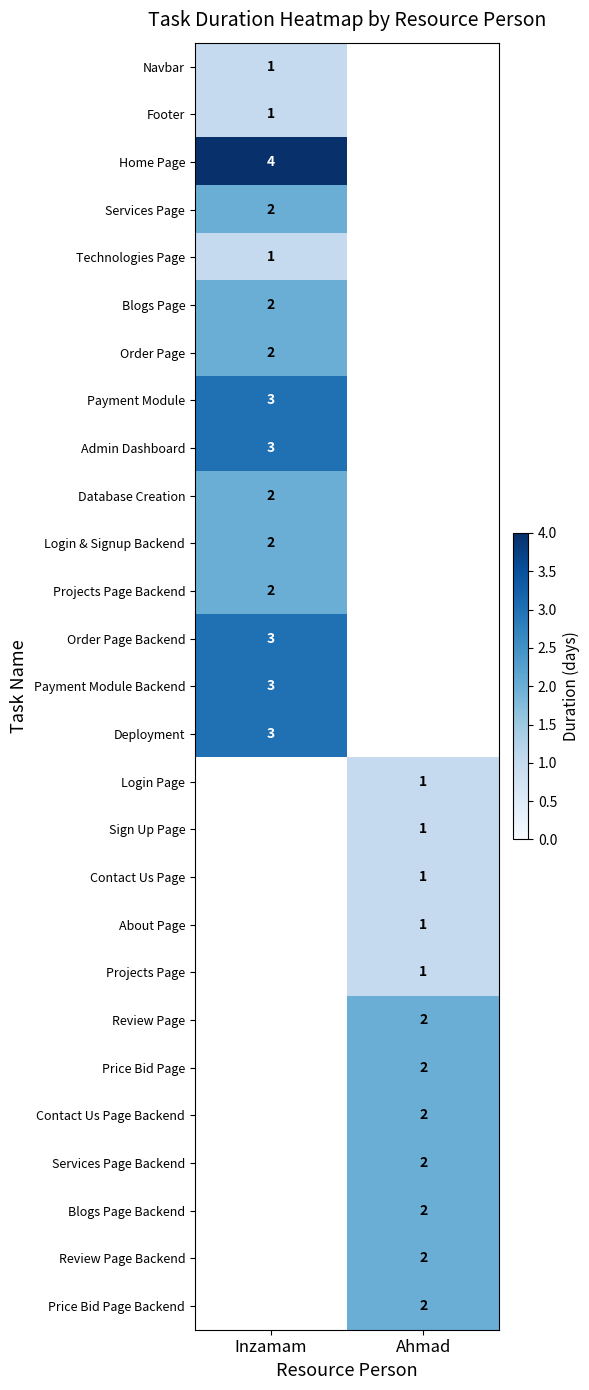

Is it true that Footer equals 0 at Inzamam?

False